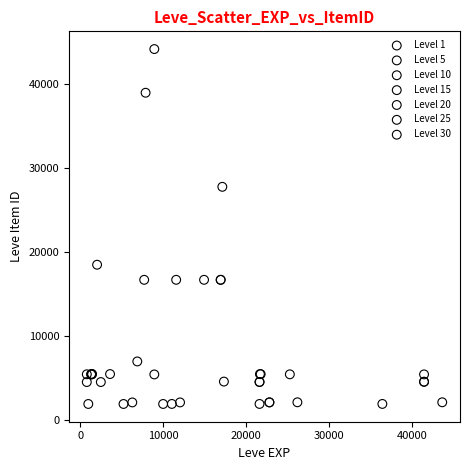

What are all the series names shown in the legend?

Level 1, Level 5, Level 10, Level 15, Level 20, Level 25, Level 30